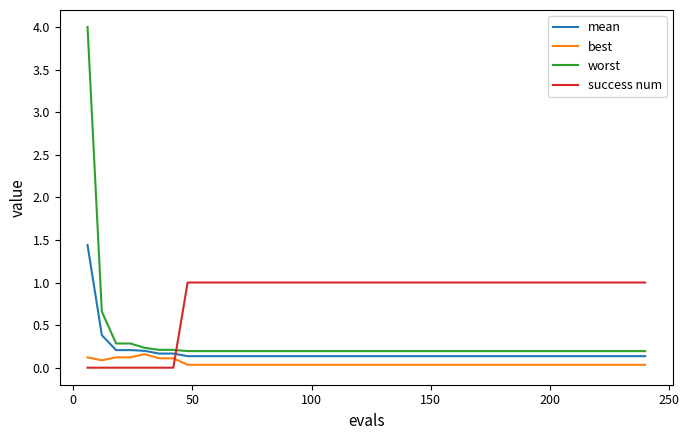

Which series has the widest spread of values?

worst